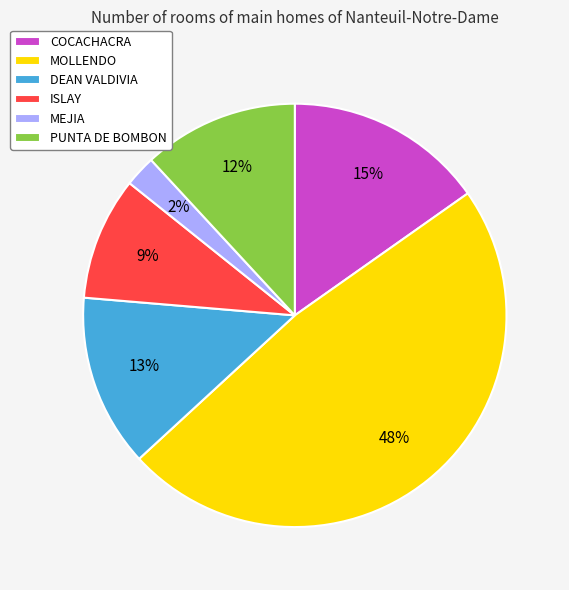

What percentage is the MEJIA slice, to the nearest percent?

2%